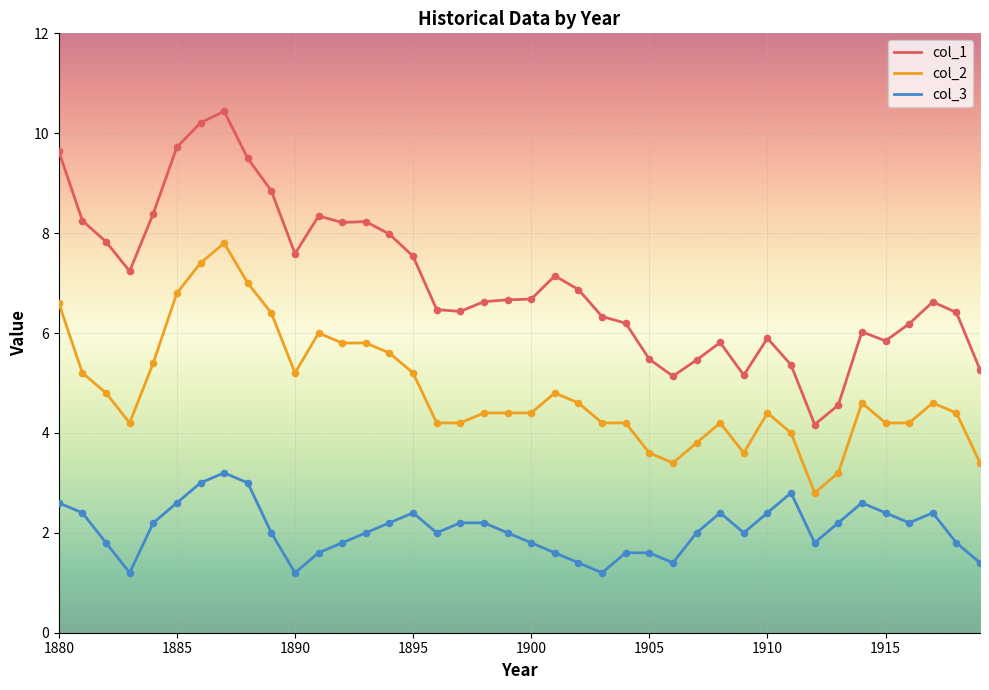

Which series has the largest total across all categories?

col_1